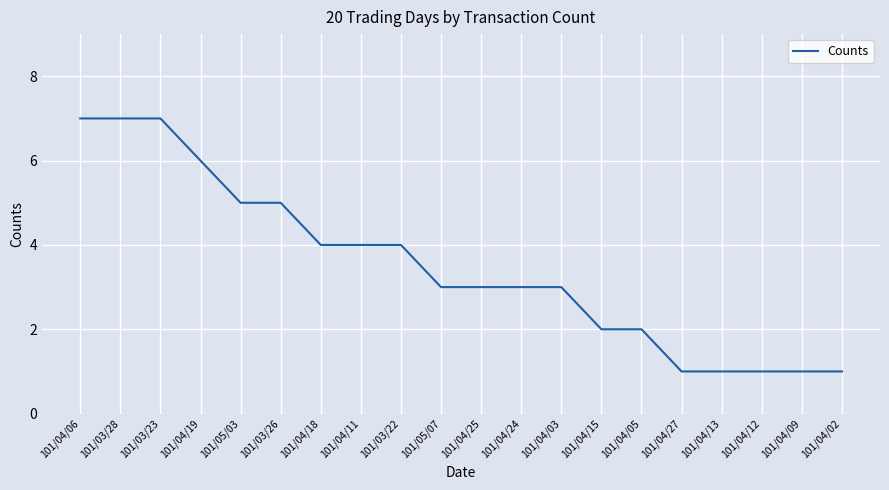

The value at 101/04/03 is 5. True or false?

False